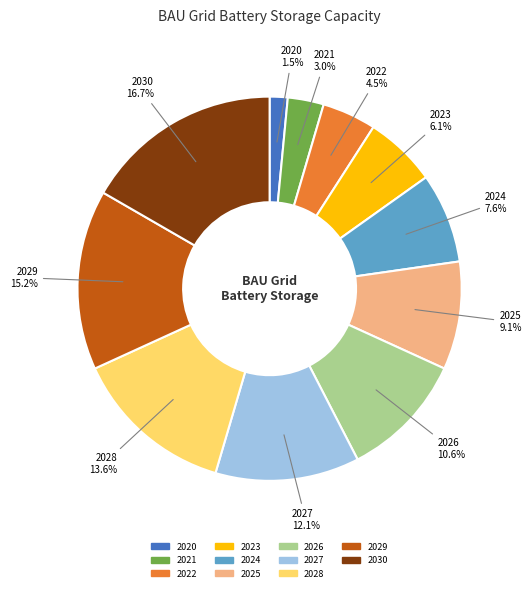

To the nearest percent, what is the difference between the 2020 and 2021 slice percentages?

2%